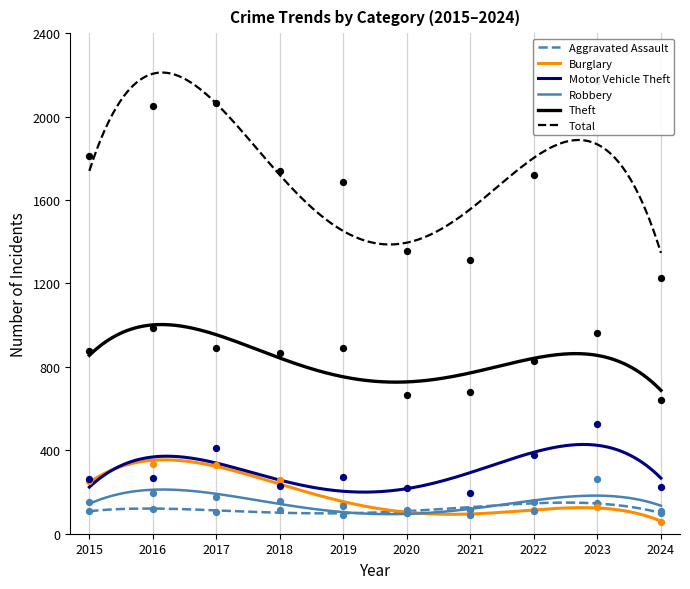

At how many categories does at least one series exceed 1000?

10